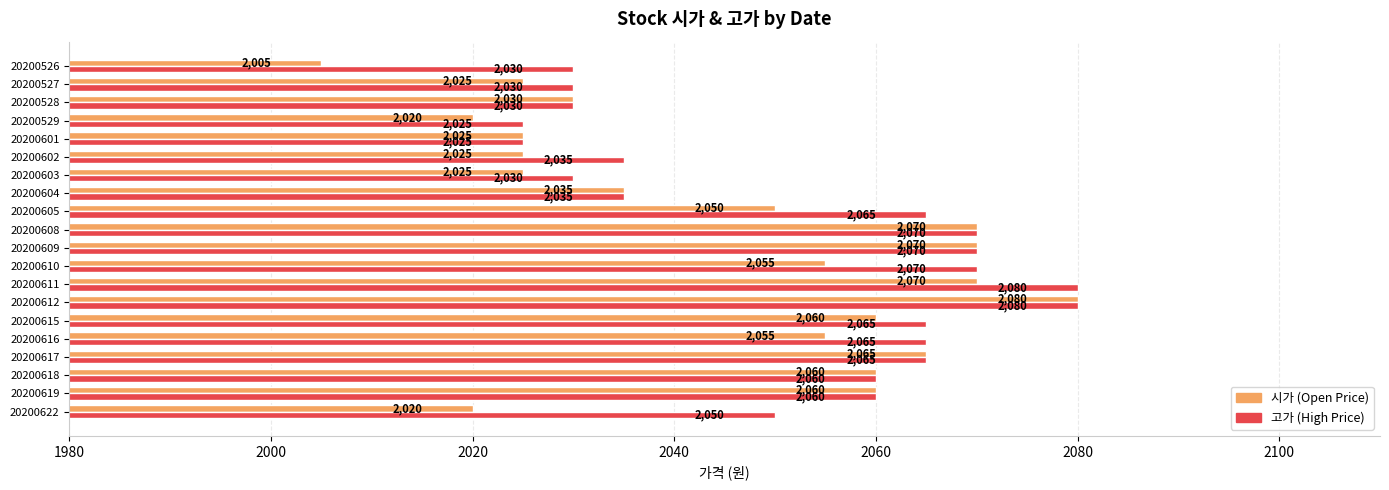

At which category is the sum across all series the highest?

20200612